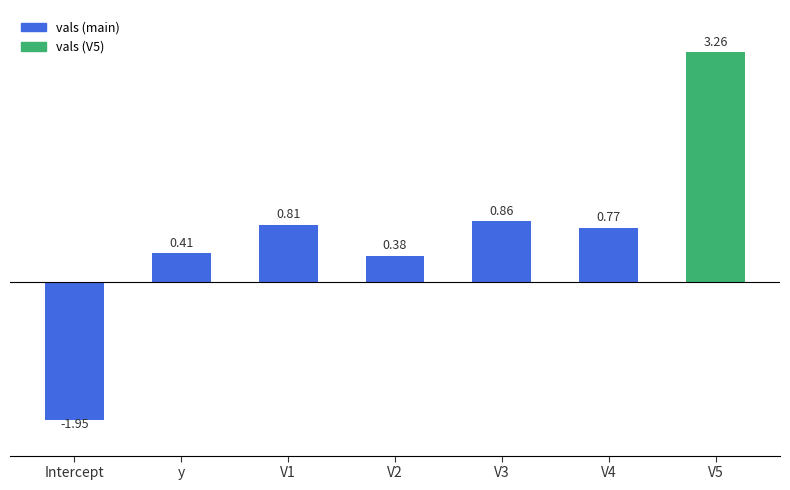

Where does the data first go above 0?

y